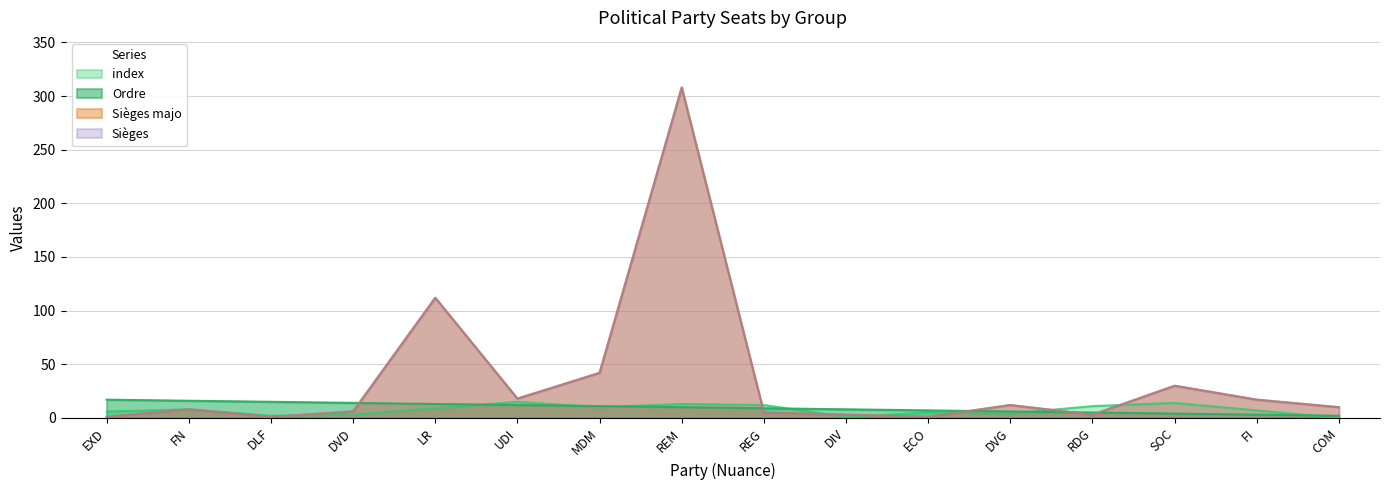

Reading right to left, list all the values displayed in this chart.

index: COM=0	FI=7	SOC=14	RDG=11	DVG=4	ECO=5	DIV=1	REG=12	REM=13	MDM=10	UDI=15	LR=9	DVD=3	DLF=2	FN=8	EXD=6
Ordre: COM=2	FI=3	SOC=4	RDG=5	DVG=6	ECO=7	DIV=8	REG=9	REM=10	MDM=11	UDI=12	LR=13	DVD=14	DLF=15	FN=16	EXD=17
Sièges majo: COM=10	FI=17	SOC=30	RDG=3	DVG=12	ECO=1	DIV=3	REG=5	REM=308	MDM=42	UDI=18	LR=112	DVD=6	DLF=1	FN=8	EXD=1
Sièges: COM=10	FI=17	SOC=30	RDG=3	DVG=12	ECO=1	DIV=3	REG=5	REM=308	MDM=42	UDI=18	LR=112	DVD=6	DLF=1	FN=8	EXD=1